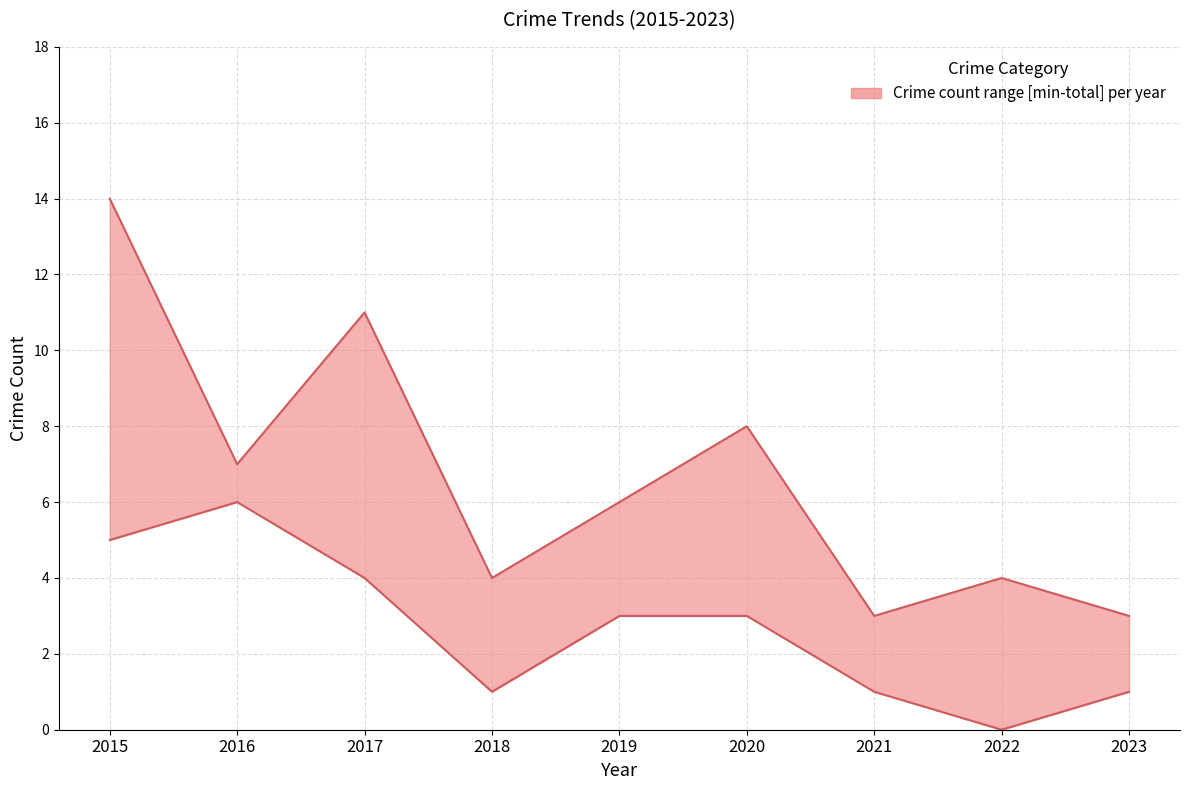

Reading left to right, transcribe all the data shown in this chart.

Total: 2015=14	2016=7	2017=11	2018=4	2019=6	2020=8	2021=3	2022=4	2023=3
Lower bound: 2015=5	2016=6	2017=4	2018=1	2019=3	2020=3	2021=1	2022=0	2023=1